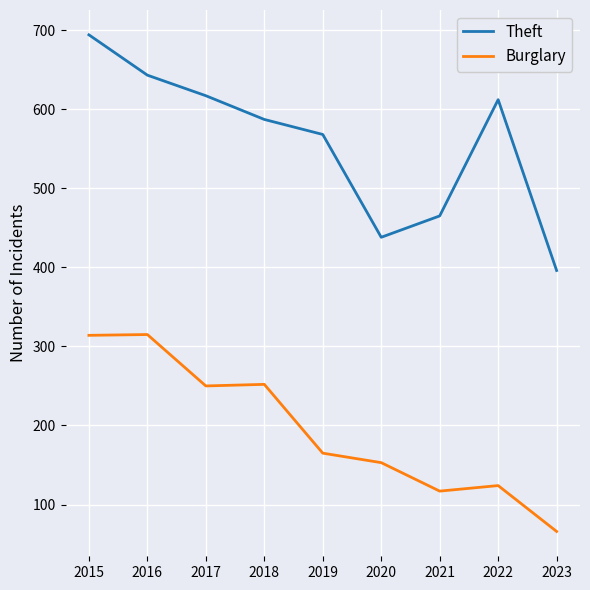

Where is Burglary nearest to the value 190?

2019